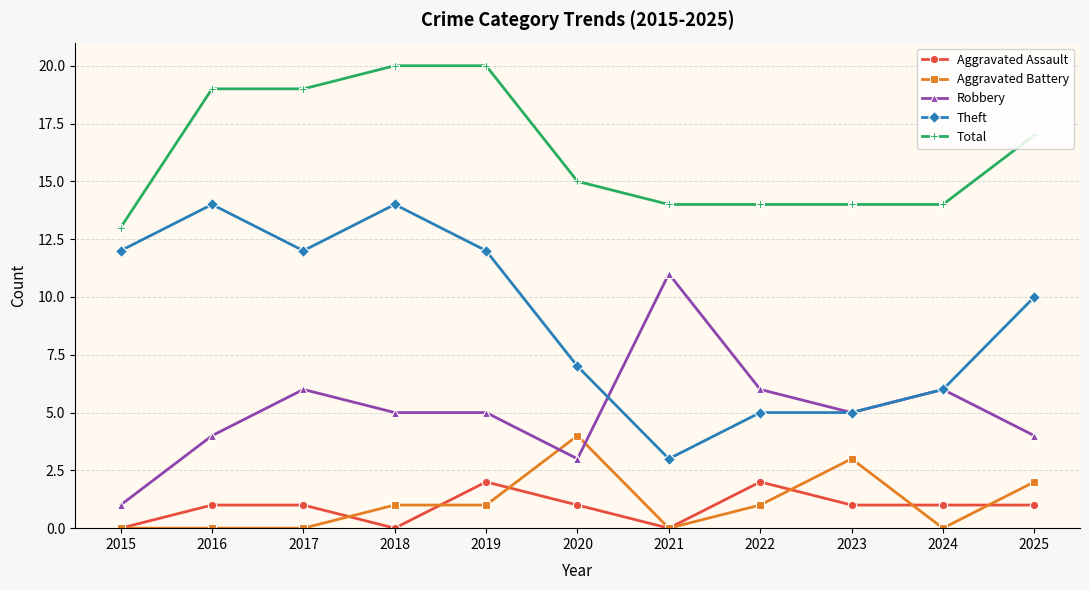

List the series in order of their peak value, lowest first.

Aggravated Assault, Aggravated Battery, Robbery, Theft, Total